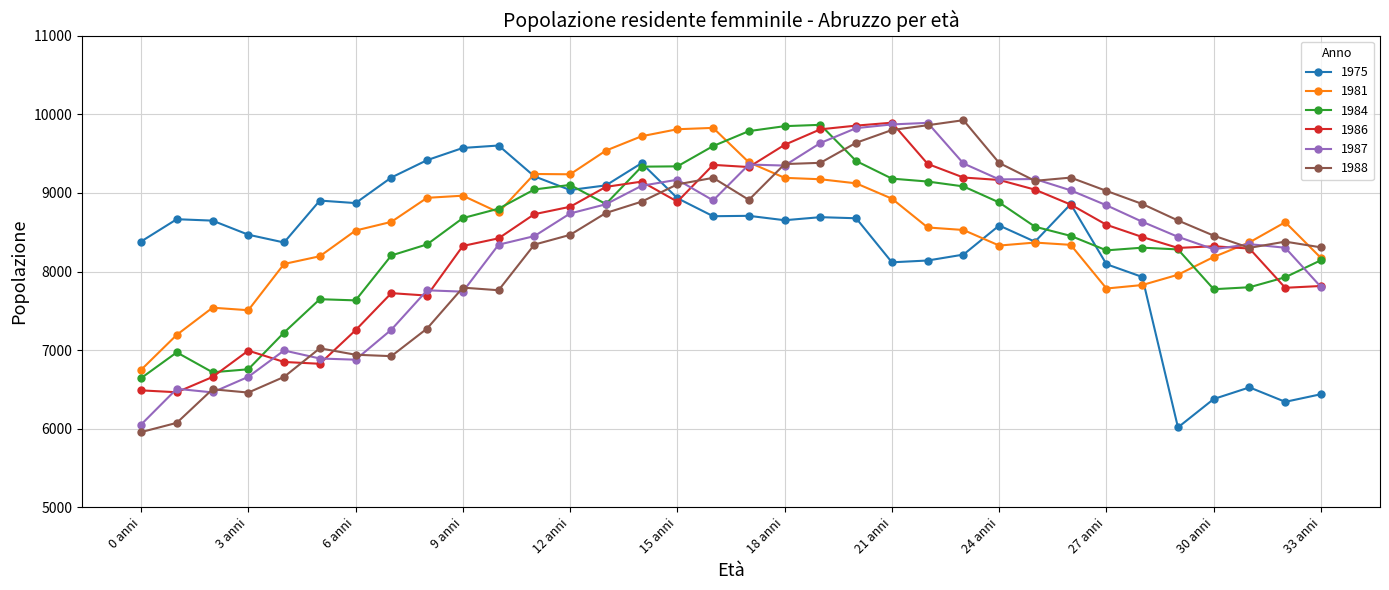

What is the value of the 1986 point at the 1st from the left?

6489